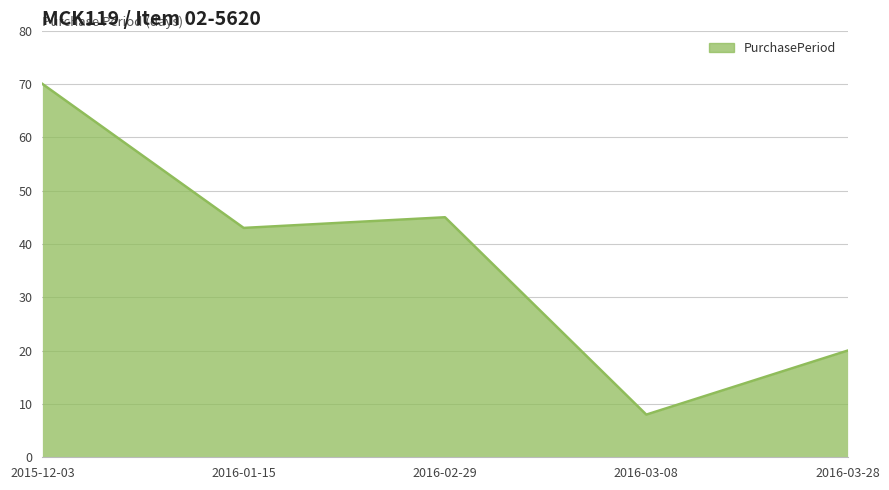

Reading right to left, extract all data points from this chart.

20	8	45	43	70